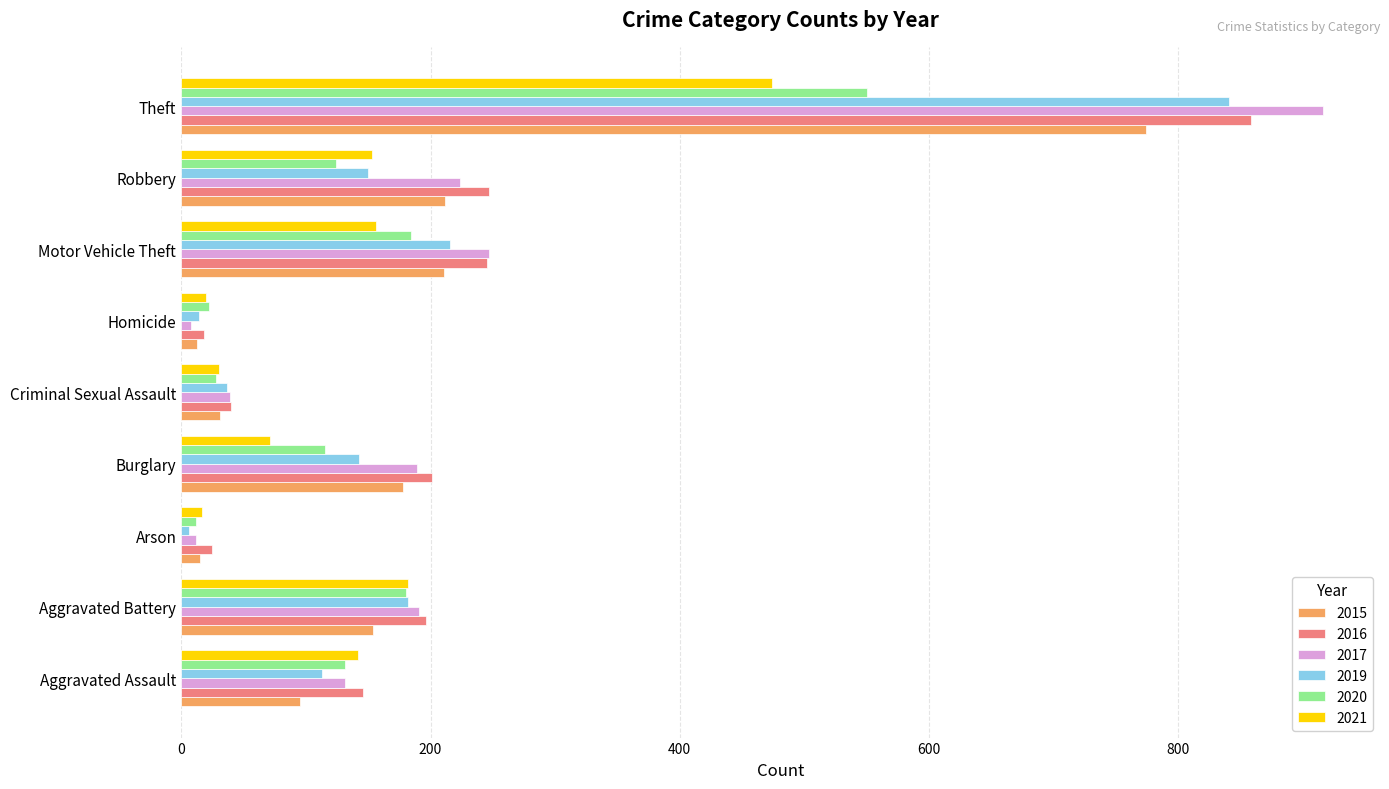

What is the average value of the 2017 series?

217